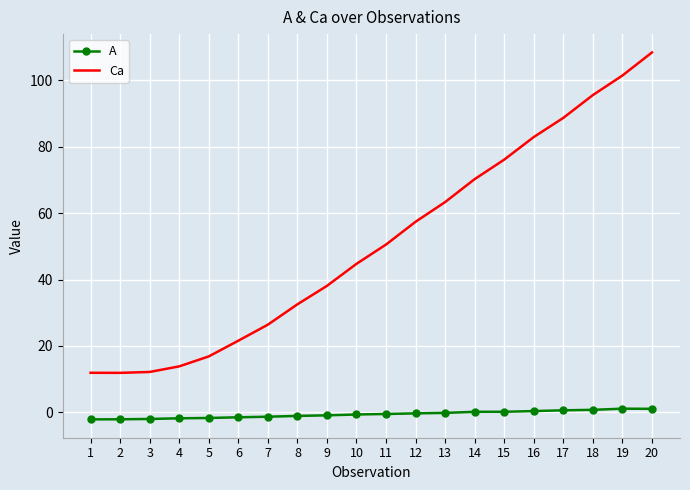

What is the difference between the maximum and minimum values in the A series?

3.2